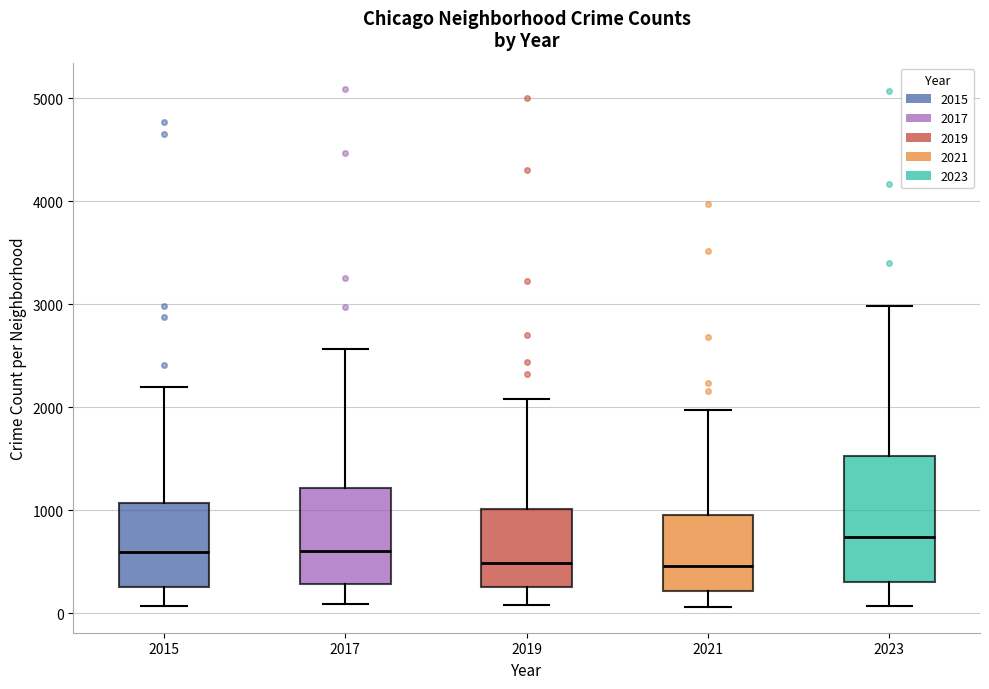

Reading left to right, transcribe this box plot: for each box, give where its median line is, the range the box spans, and where its two whiskers end, as read against the y-axis. The values are not printed on the chart, so give them approximately, as read against the axis.

2015: median 600, box 300 to 1100, whiskers 100 to 2200
2017: median 600, box 300 to 1200, whiskers 100 to 2600
2019: median 500, box 300 to 1000, whiskers 100 to 2100
2021: median 500, box 200 to 900, whiskers 100 to 2000
2023: median 700, box 300 to 1500, whiskers 100 to 3000